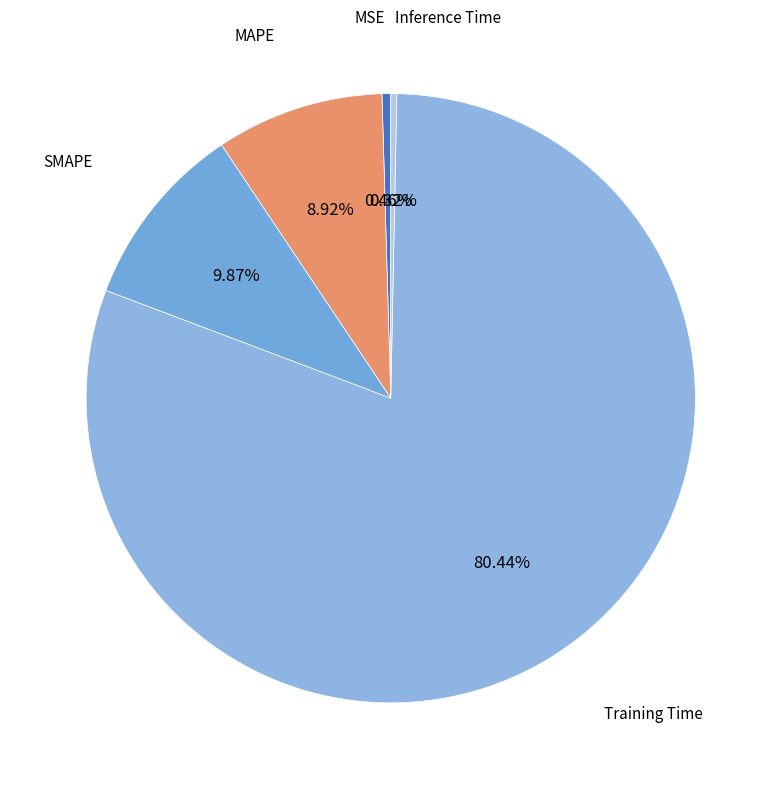

How many segments does this pie chart have?

5